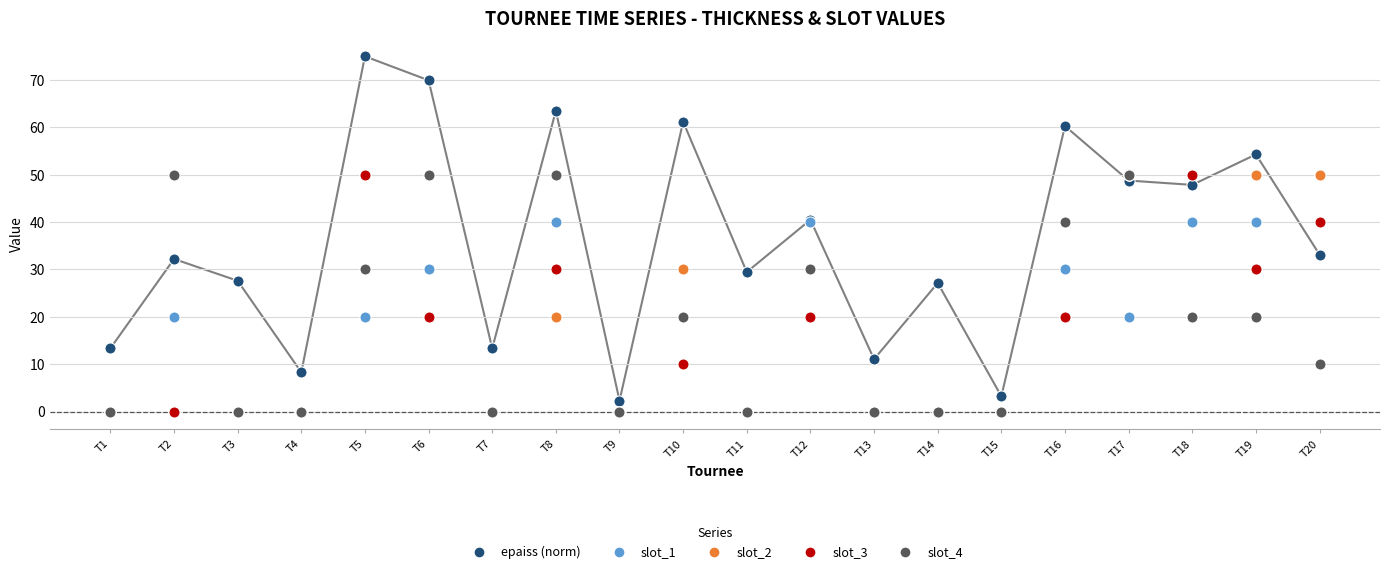

Which series has the largest total across all categories?

epaiss (norm)